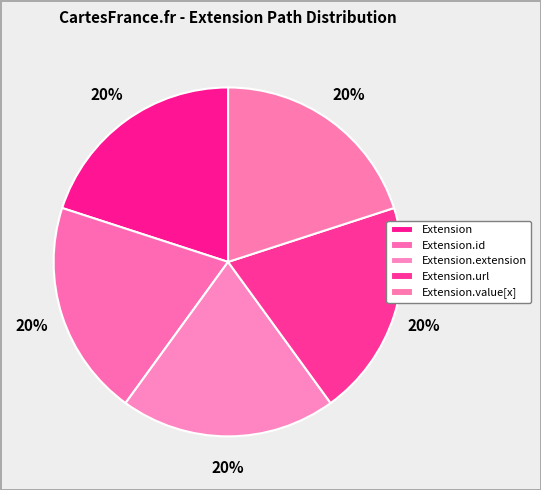

How many segments does this pie chart have?

5